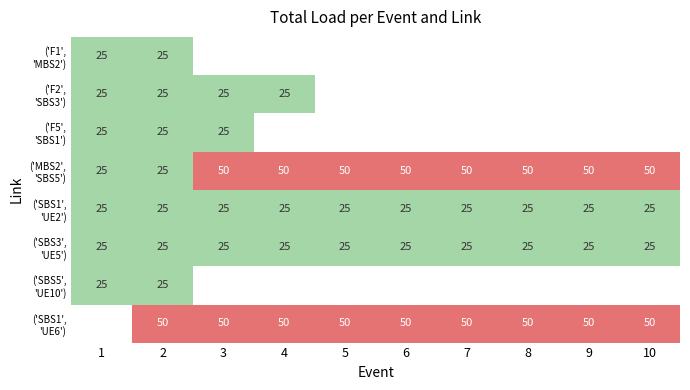

At how many categories does at least one series exceed 45?

9